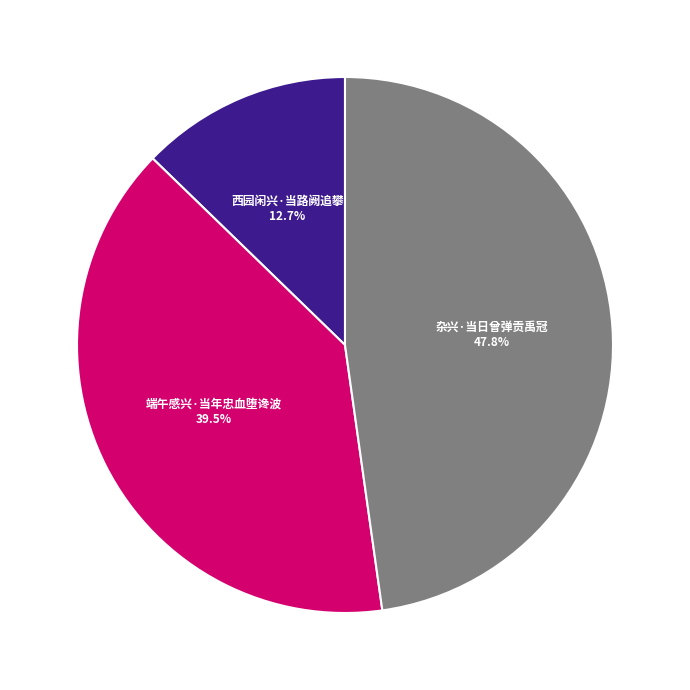

Does 杂兴·当日曾弹贡禹冠 represent more than half of the total?

No